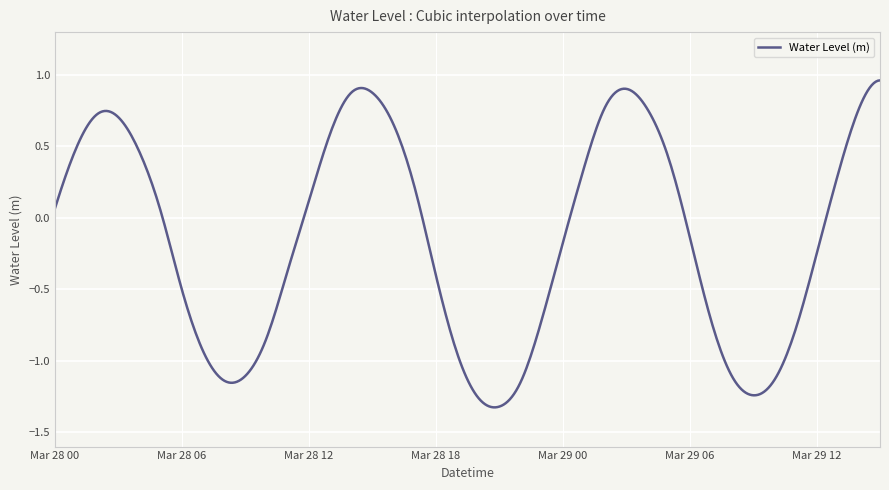

What is the sum of all values?

-57.3